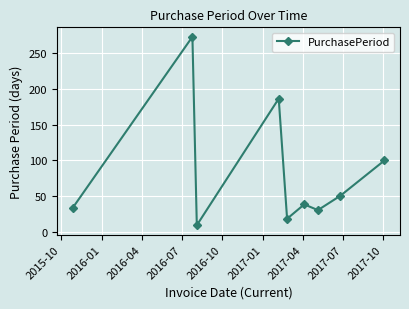

What is the sum of all values?

742